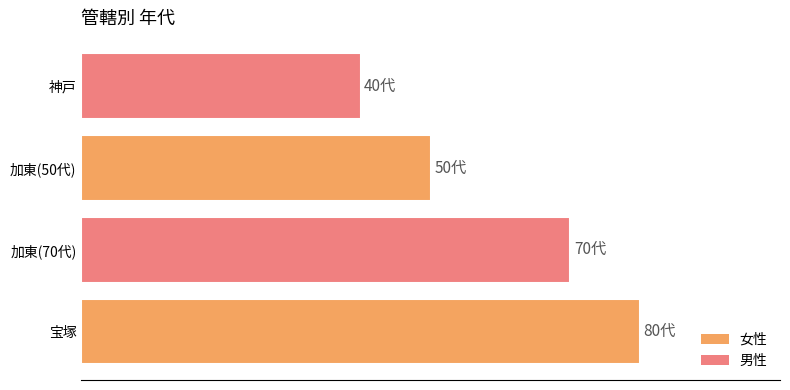

Does the chart contain any negative values?

No